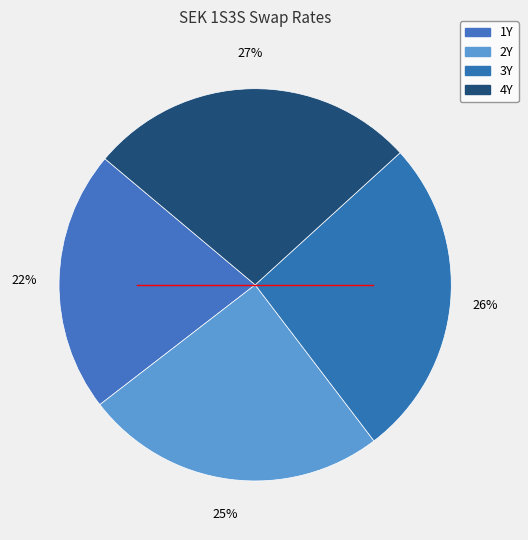

To the nearest percent, what portion does 1Y represent?

22%